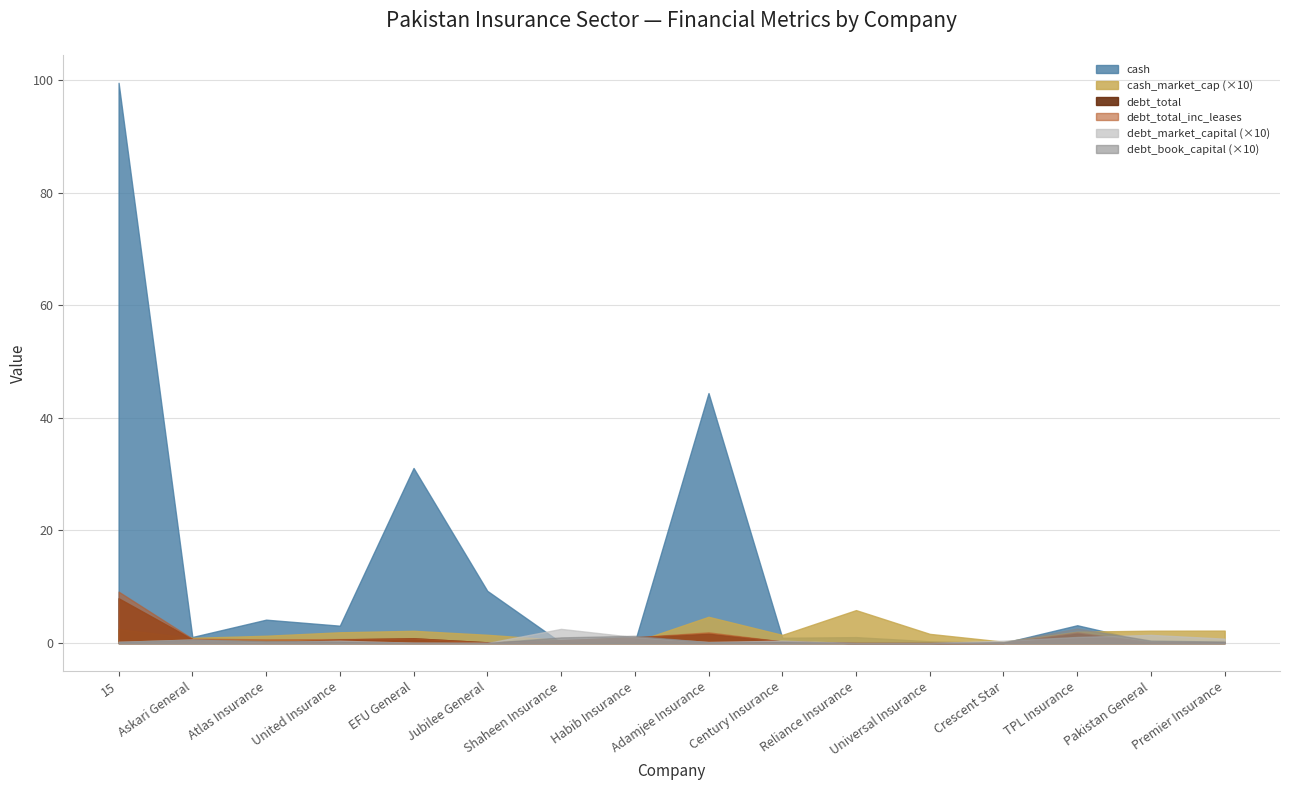

What is the difference between the maximum and minimum values in the debt_total_inc_leases series?

9.1